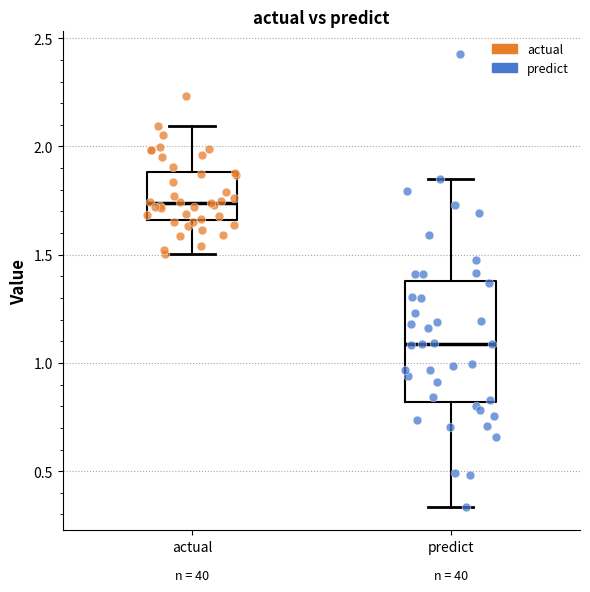

Reading left to right, read every box against the y-axis: the position of its median line, the range the box covers, and the ends of its whiskers. The values are not printed on the chart, so give them approximately, as read against the axis.

actual: median 1.75, box 1.65 to 1.90, whiskers 1.50 to 2.10
predict: median 1.10, box 0.80 to 1.40, whiskers 0.35 to 1.85